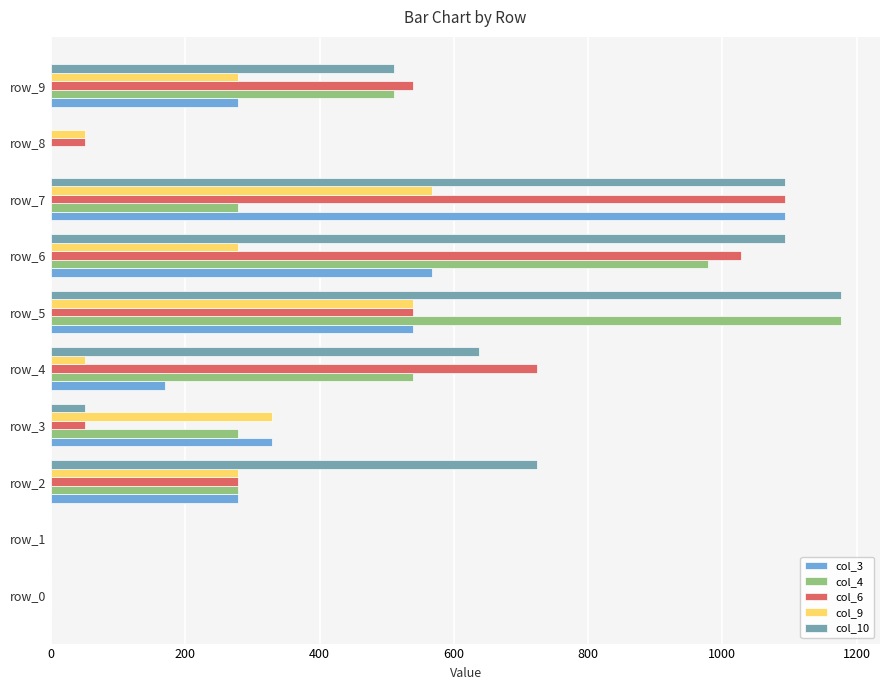

The value of col_10 at row_5 is 599. True or false?

False